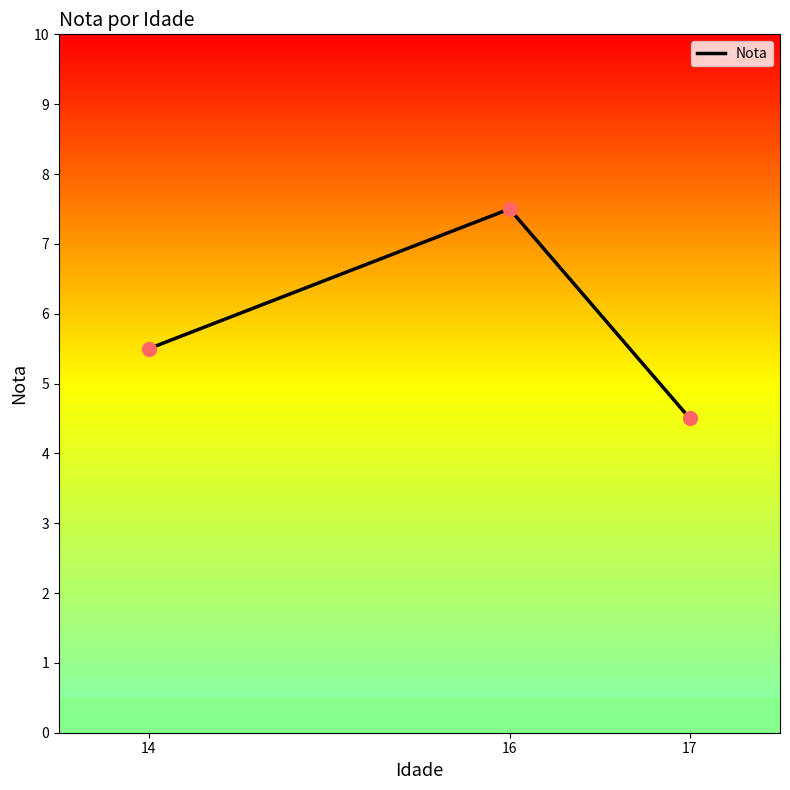

Approximately how many times larger is the value at 16 compared to 14?

1.4